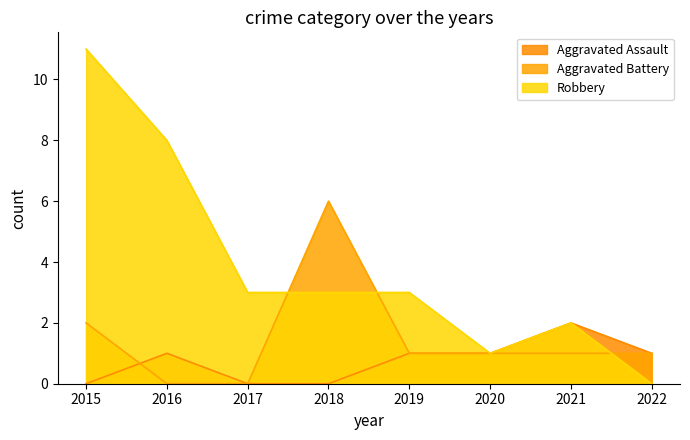

List the series in order of their overall mean, lowest first.

Aggravated Assault, Aggravated Battery, Robbery